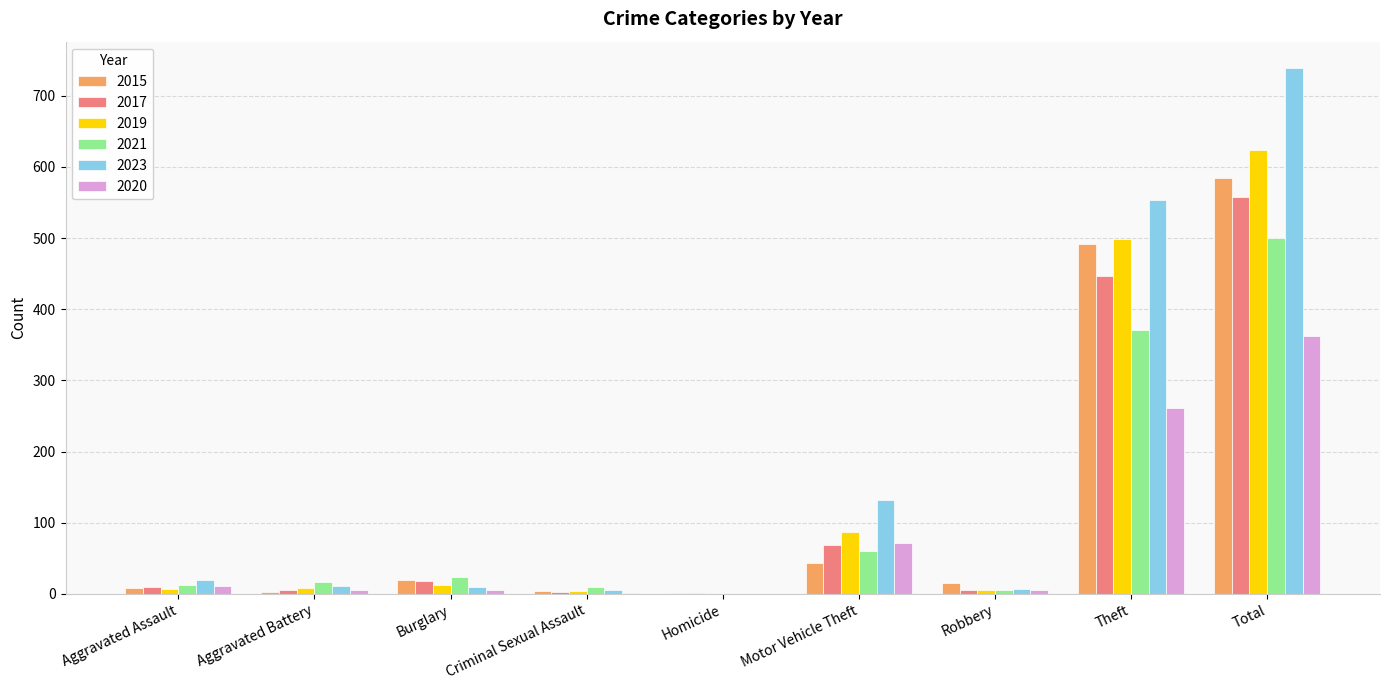

Which category has the highest value in the 2019 series?

Total